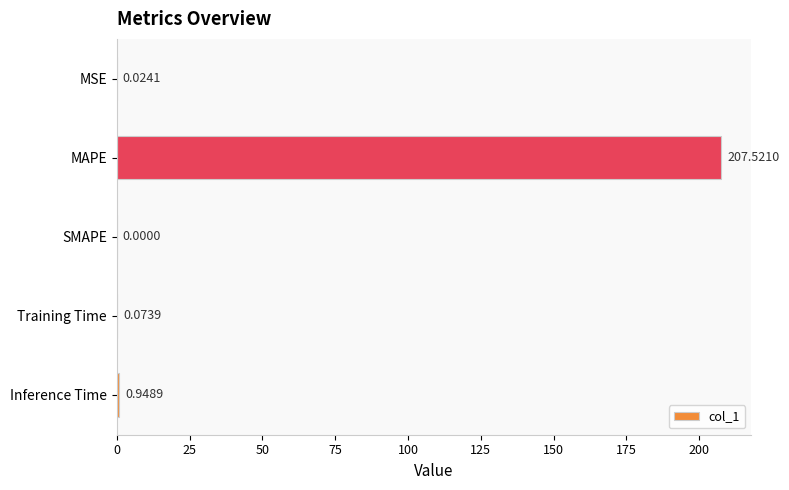

Are the bars horizontal?

Yes